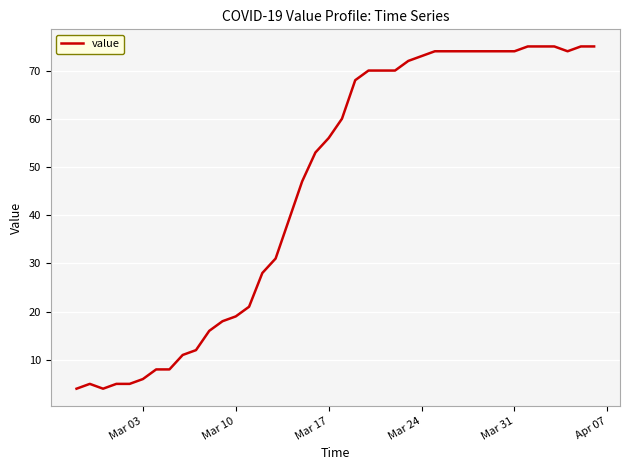

What is the difference between the maximum and minimum values?

71